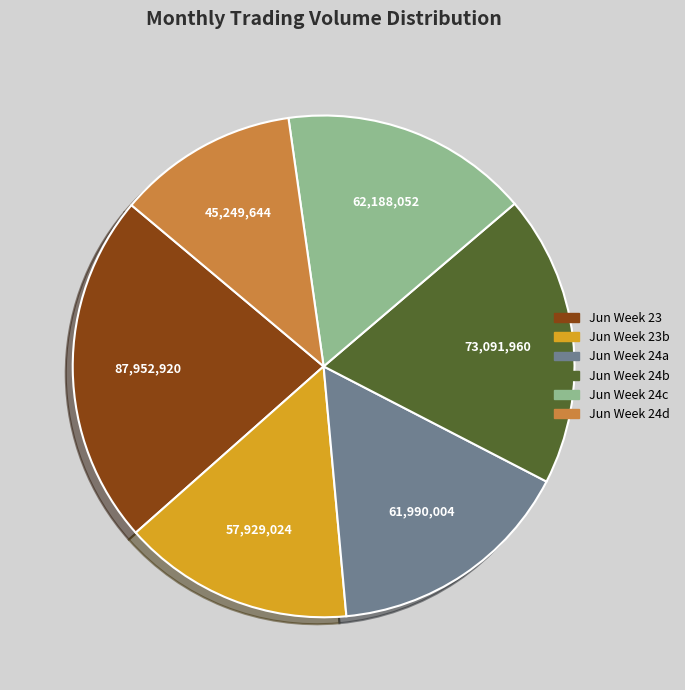

How many slices are in this pie chart?

6